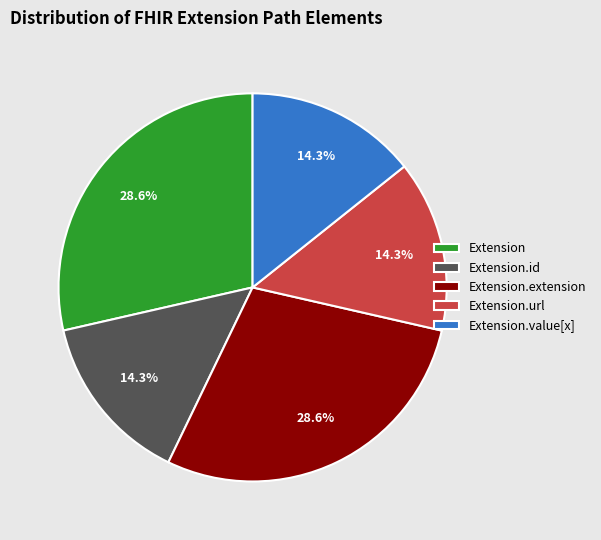

To the nearest percent, what is the difference between the largest and smallest slice percentages?

14%